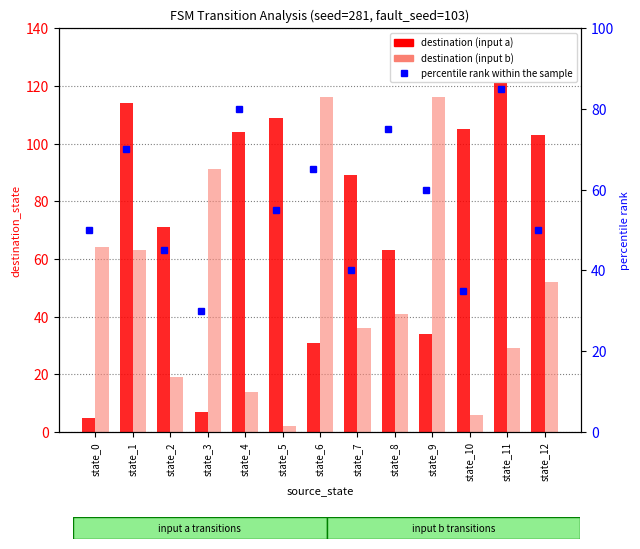

Reading right to left, what are all the values shown in this chart?

destination (input a): 103	121	105	34	63	89	31	109	104	7	71	114	5
destination (input b): 52	29	6	116	41	36	116	2	14	91	19	63	64
percentile rank within the sample: 50	85	35	60	75	40	65	55	80	30	45	70	50